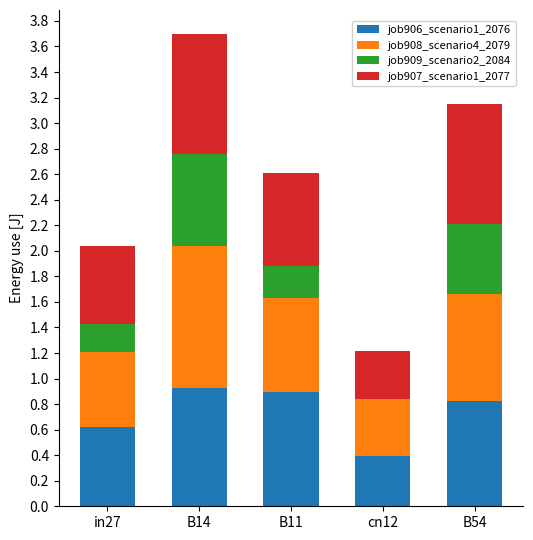

True or false: job906_scenario1_2076 has a value of 0.2 at B54.

False